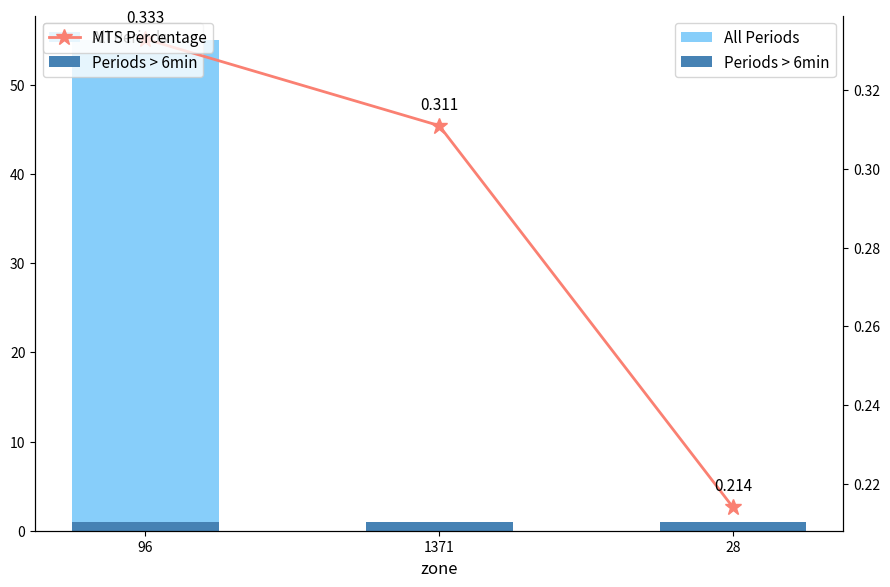

What is the difference between the highest and lowest values at 96?

54.7